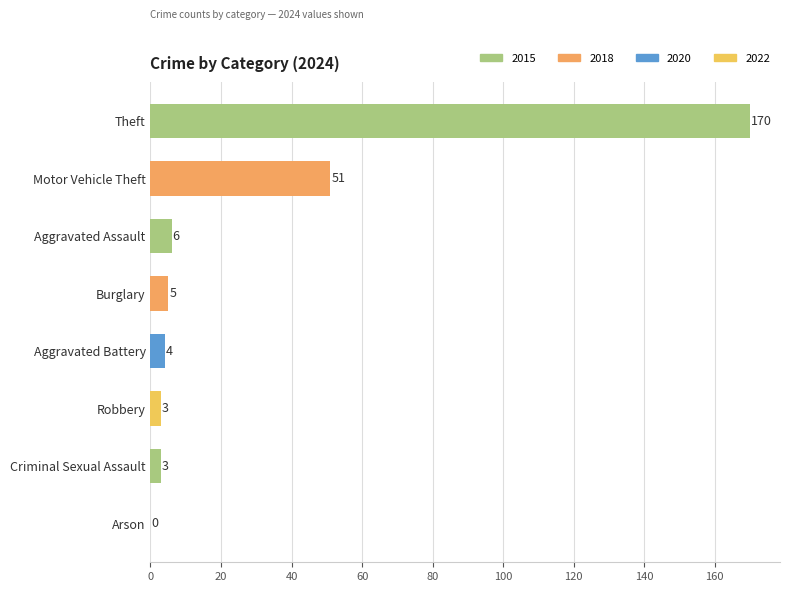

At which label is the value closest to 85?

Motor Vehicle Theft